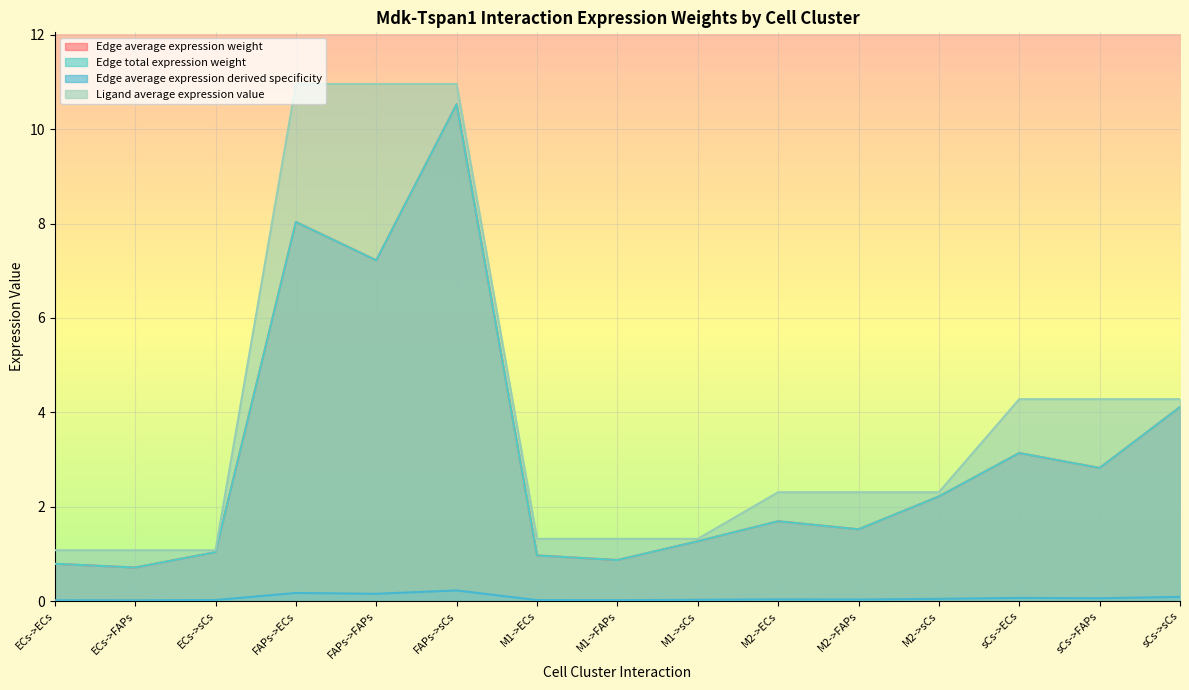

What is the approximate value of Edge average expression weight at FAPs->FAPs?

7.2